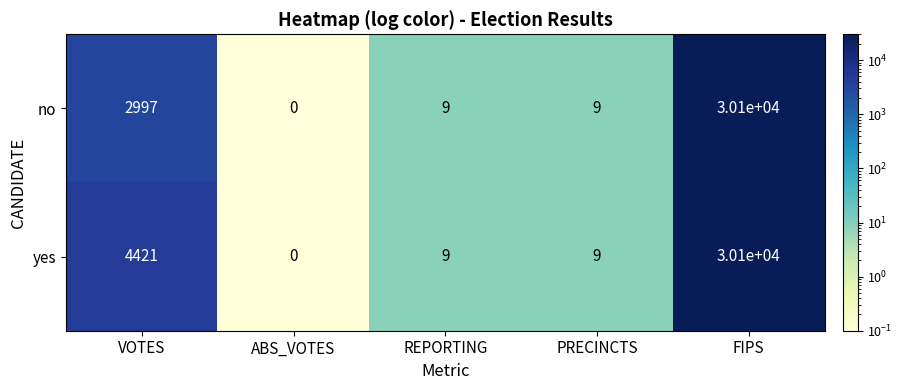

How many categories are shown in the chart?

5